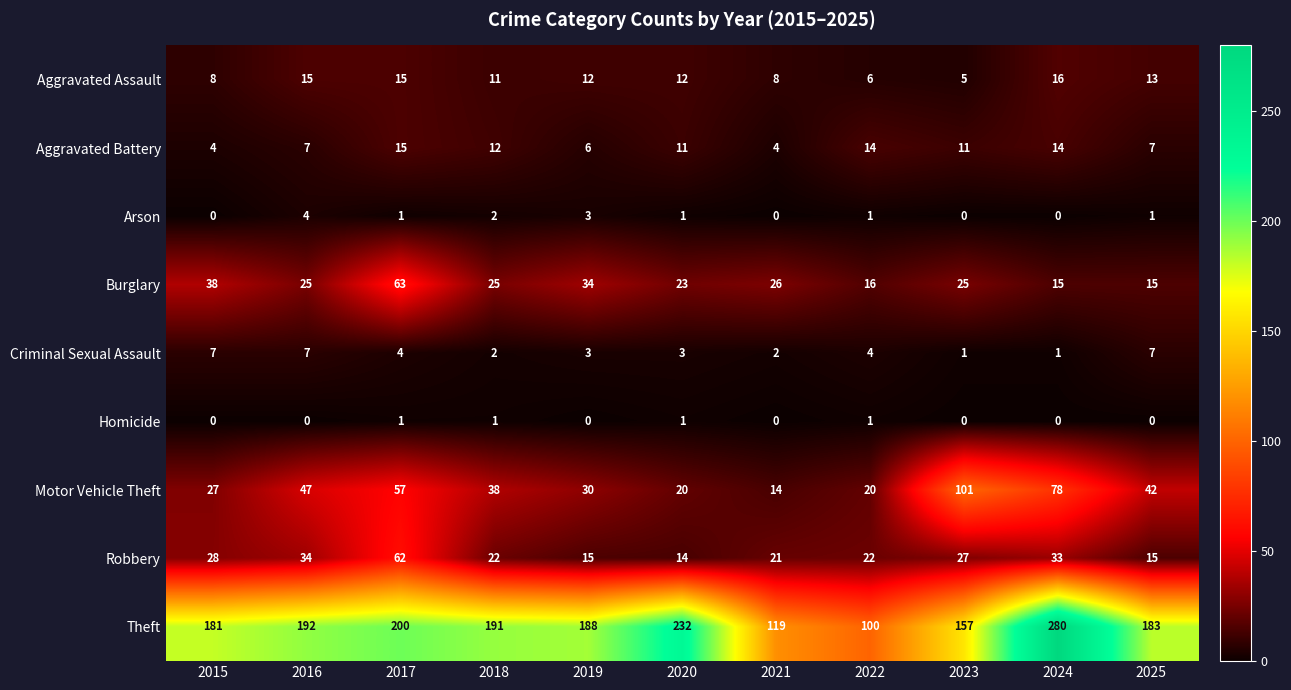

What is the average value of the Theft series?

184